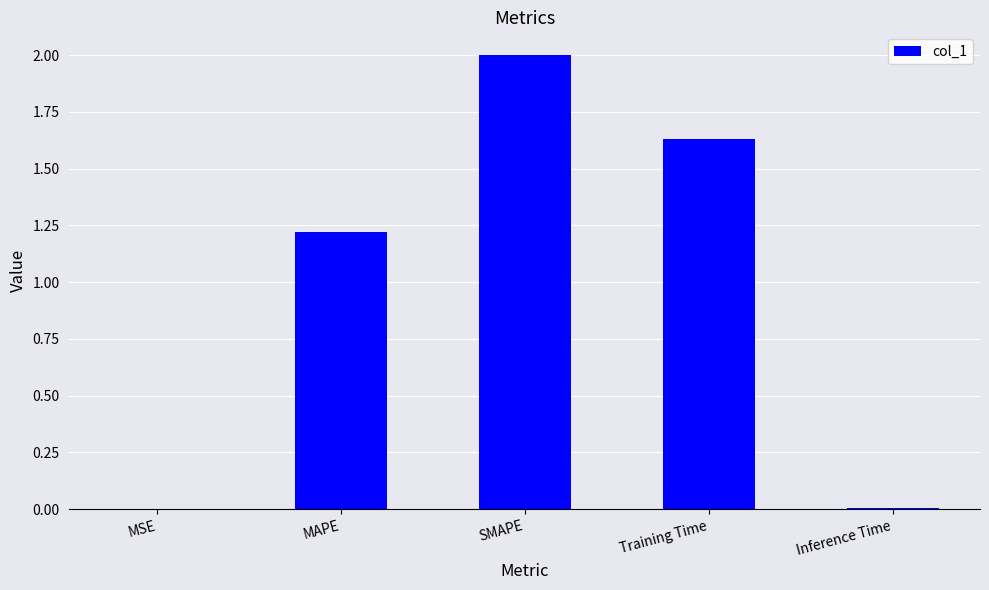

Count the number of values greater than 1.

3